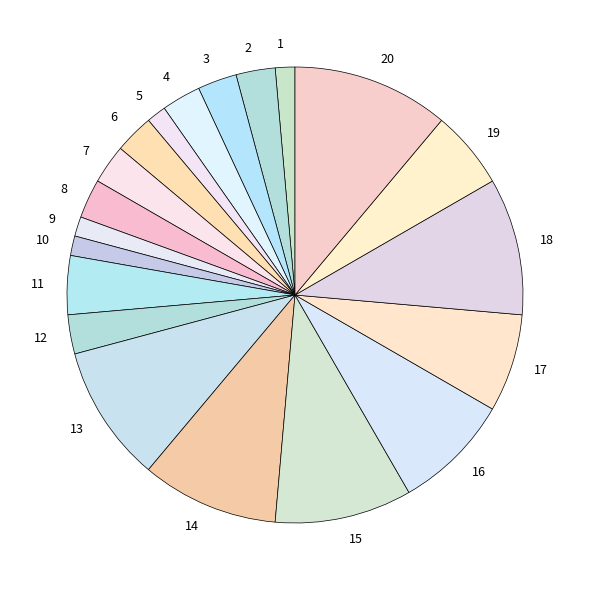

Do 13 and 12 together represent more than half of the pie?

No